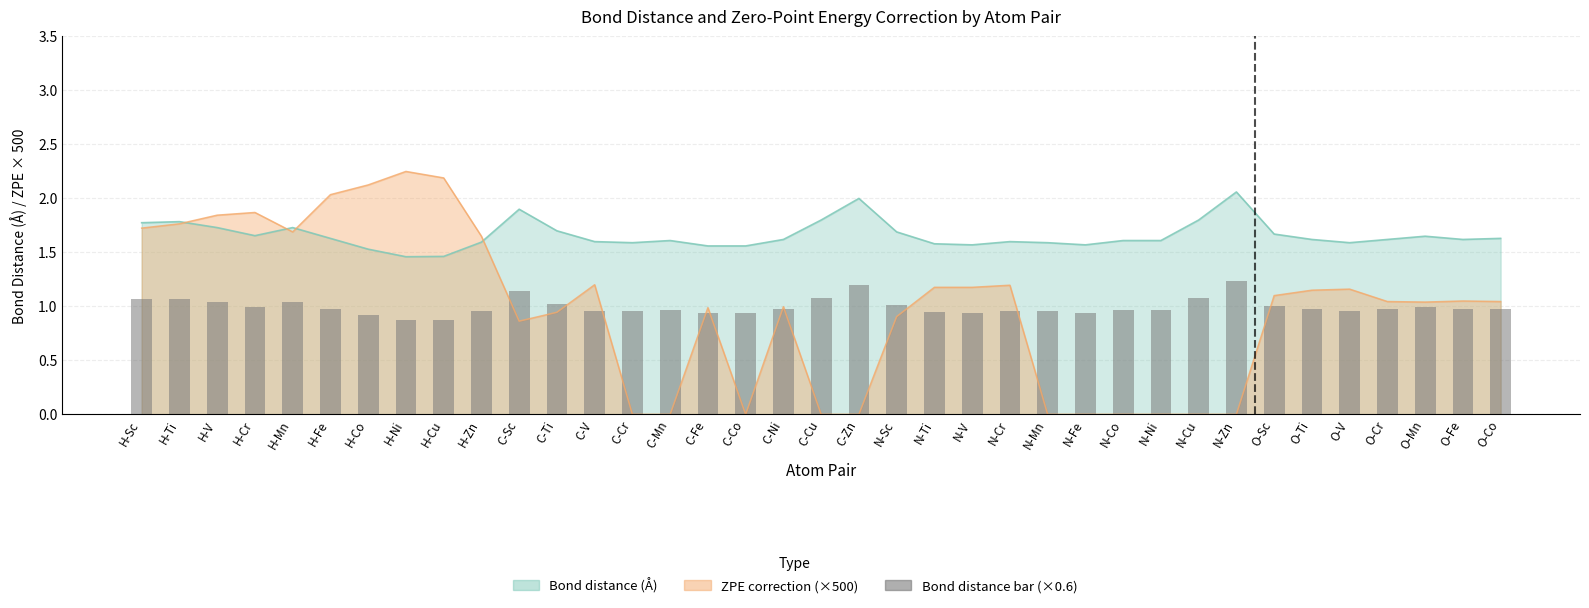

What is the label of the 31st bar from the right?

H-Co